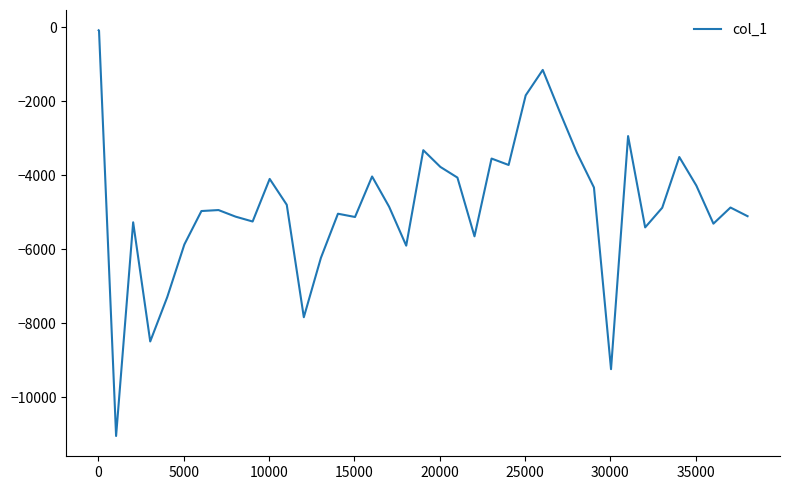

What is the smallest value displayed?

-11046.9